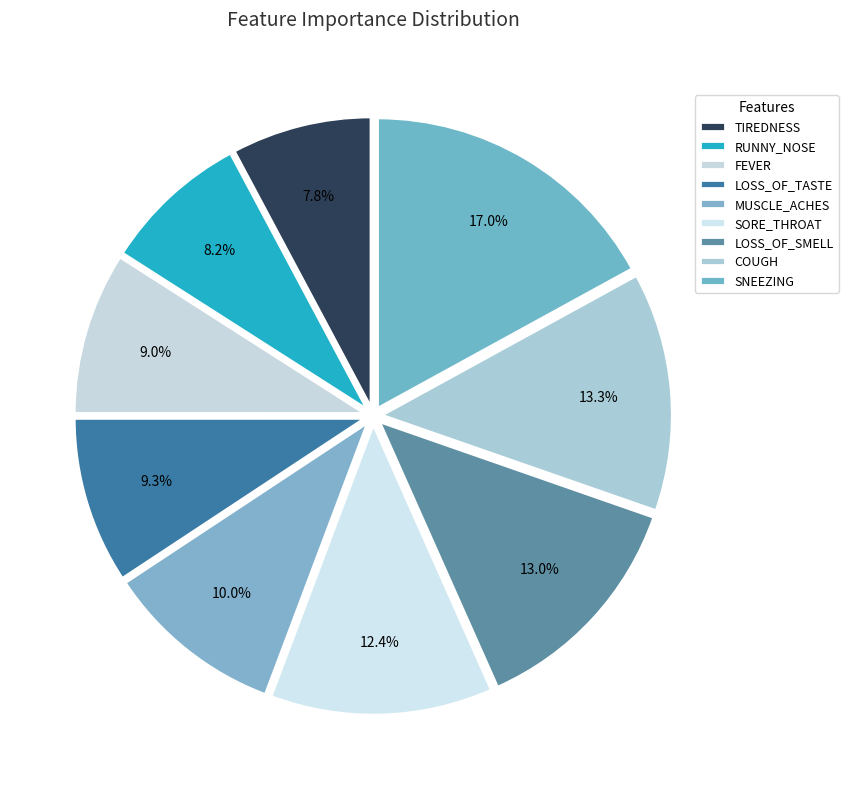

To the nearest percent, what percentage of the pie is SNEEZING?

17%